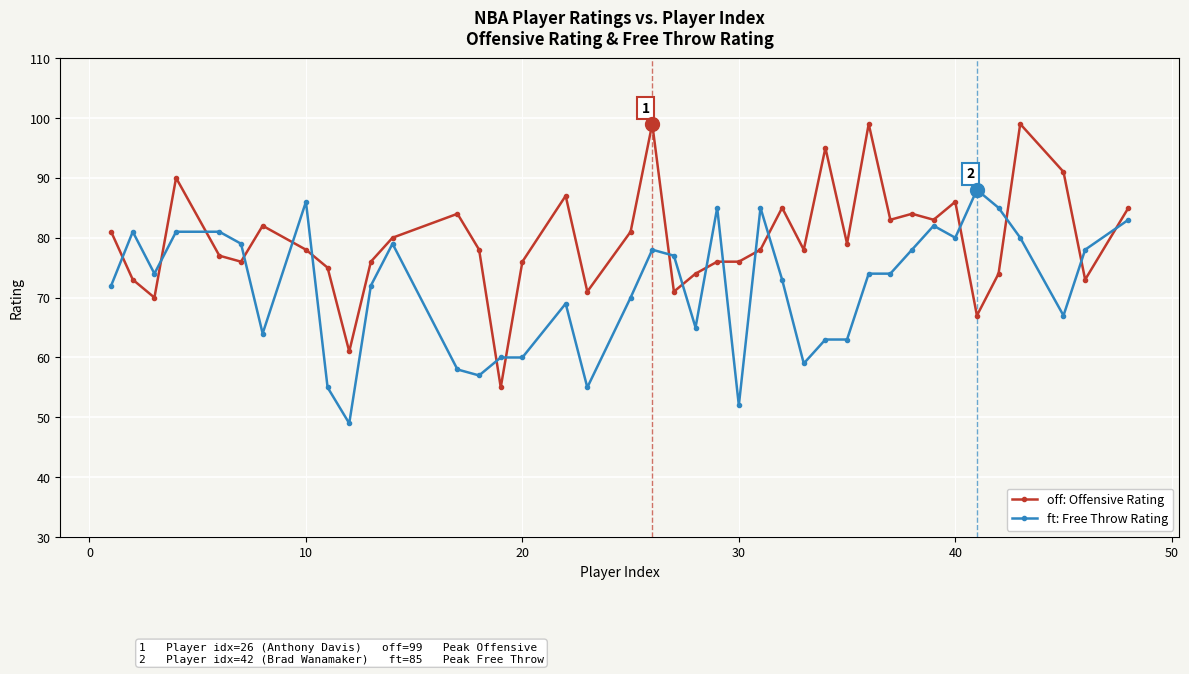

What is the greatest value displayed?

99